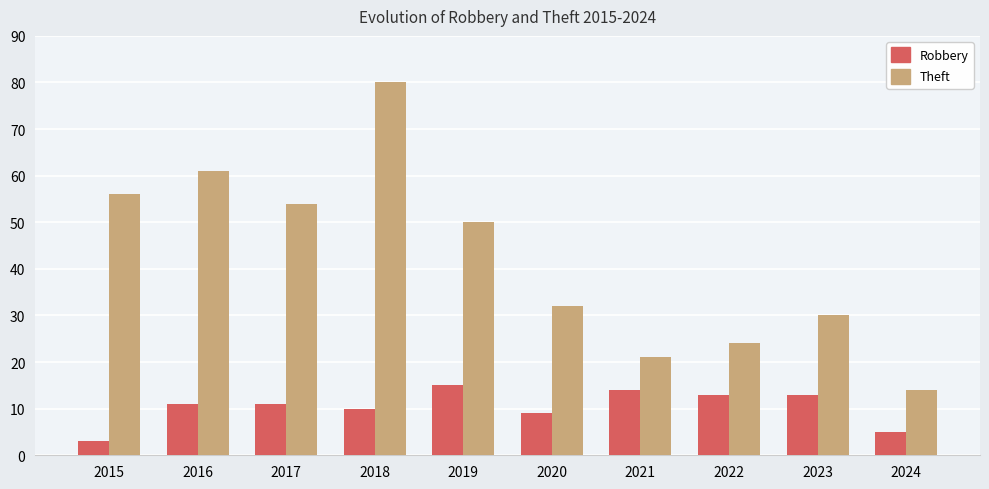

Reading left to right, what are all the values shown in this chart?

Robbery: 3	11	11	10	15	9	14	13	13	5
Theft: 56	61	54	80	50	32	21	24	30	14